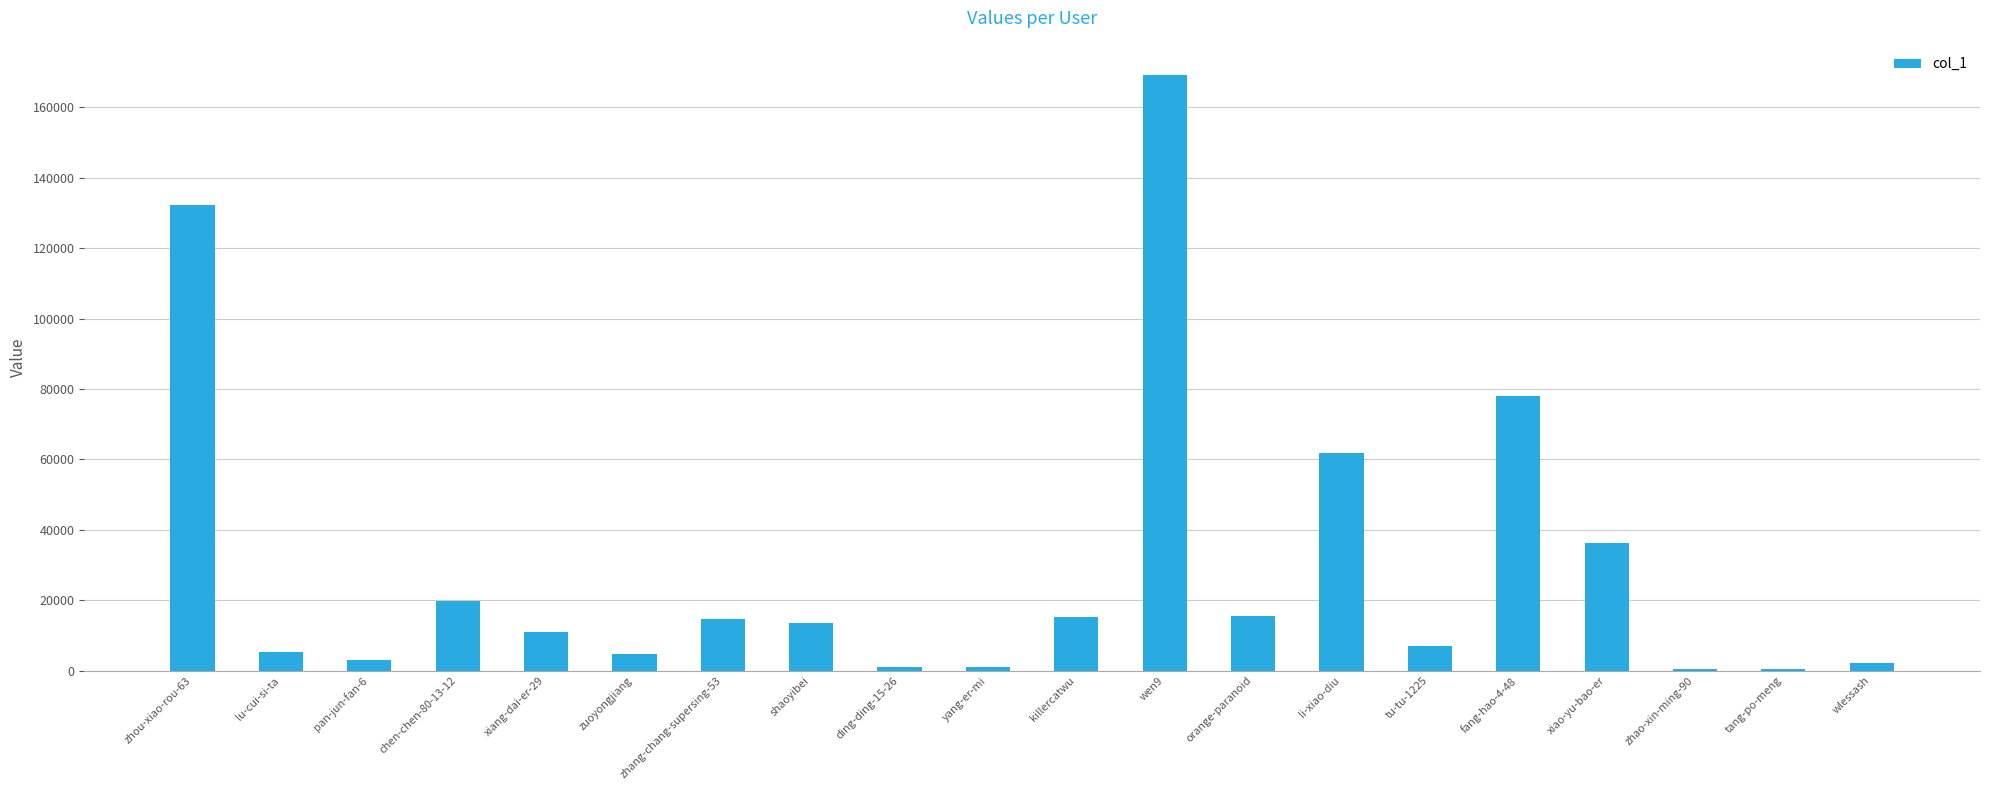

How many data points does each series have?

20